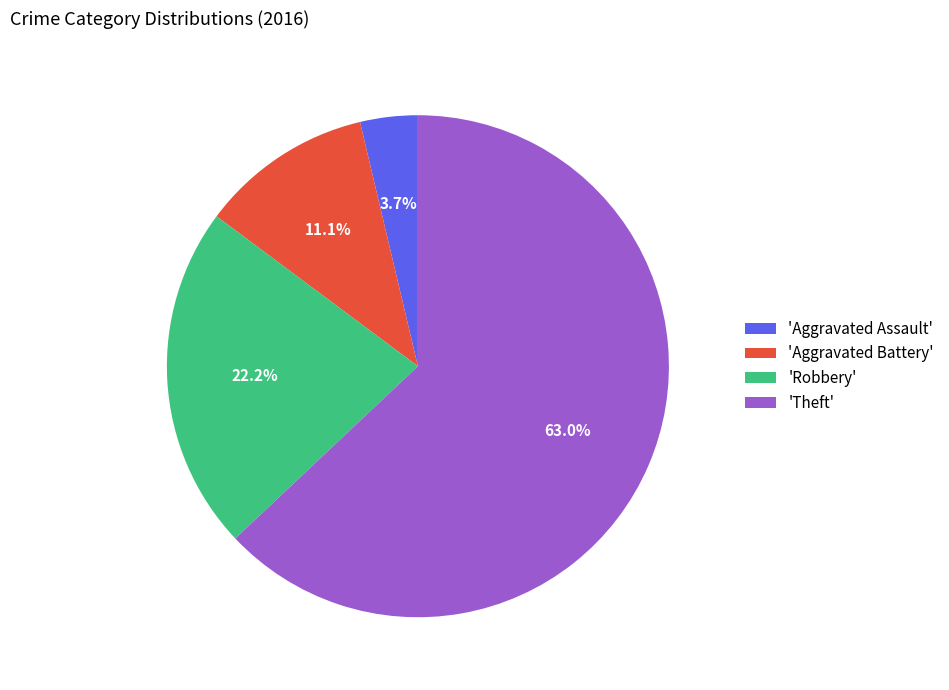

Which category has the smallest portion of the pie?

'Aggravated Assault'